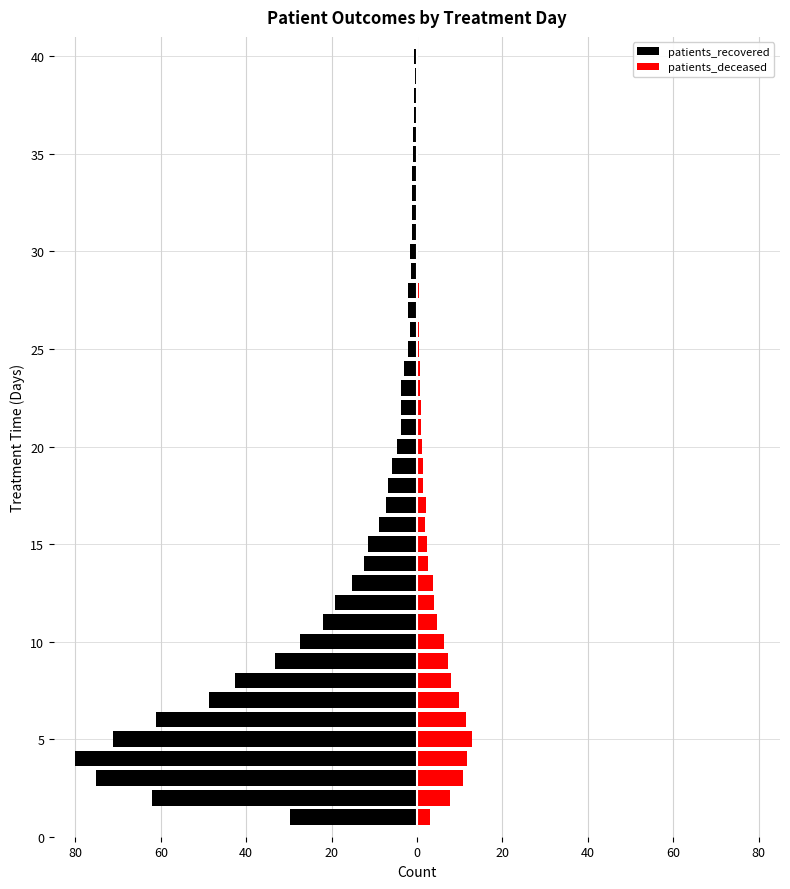

How many distinct data groups are displayed?

2